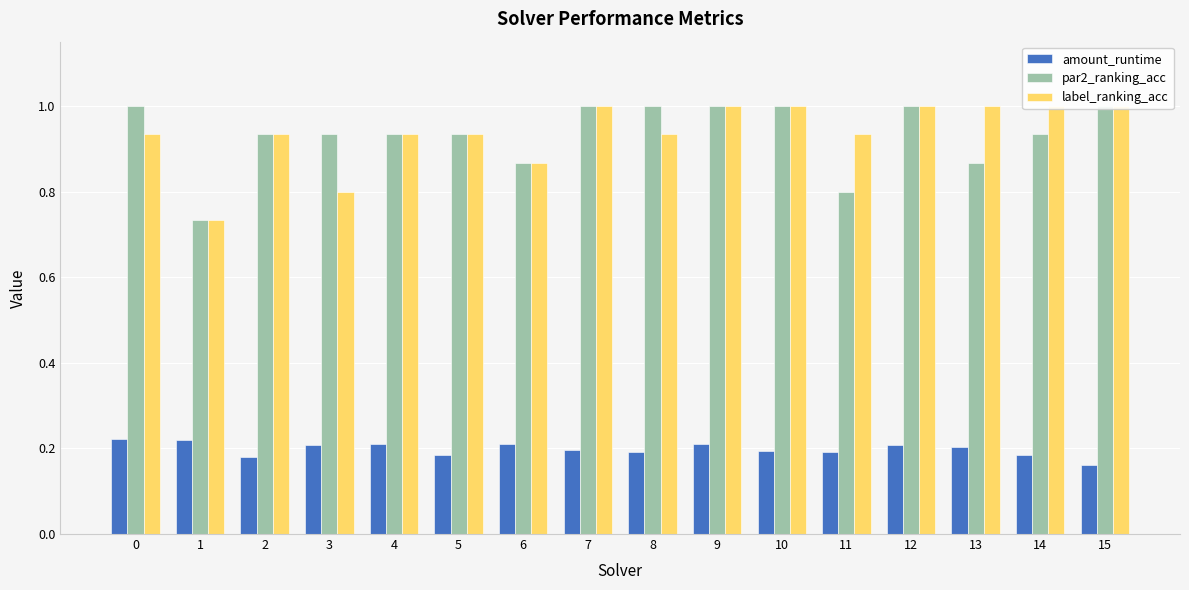

What is the average value of the label_ranking_acc series?

0.9